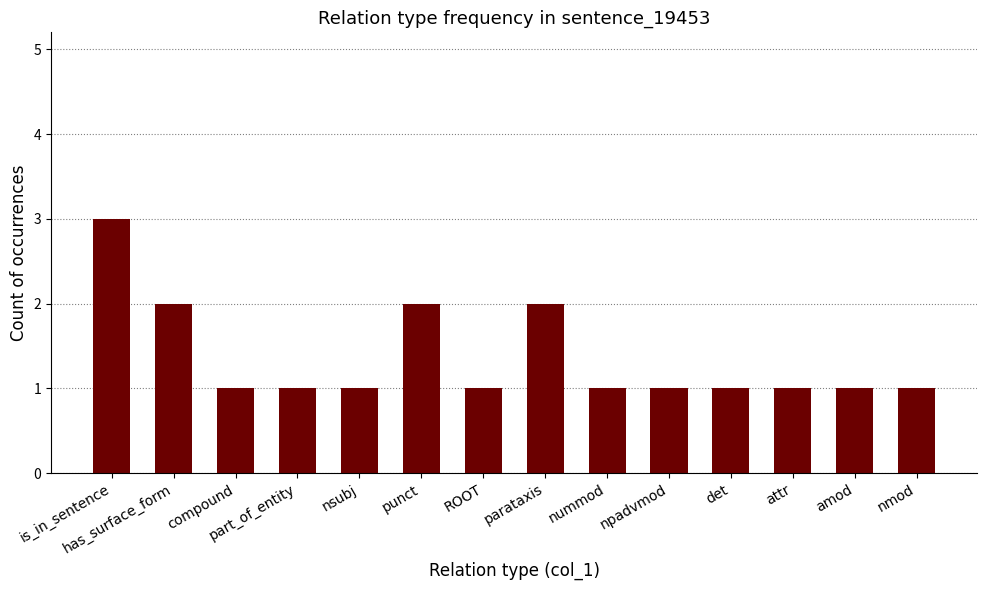

The value at part_of_entity is 1. True or false?

True